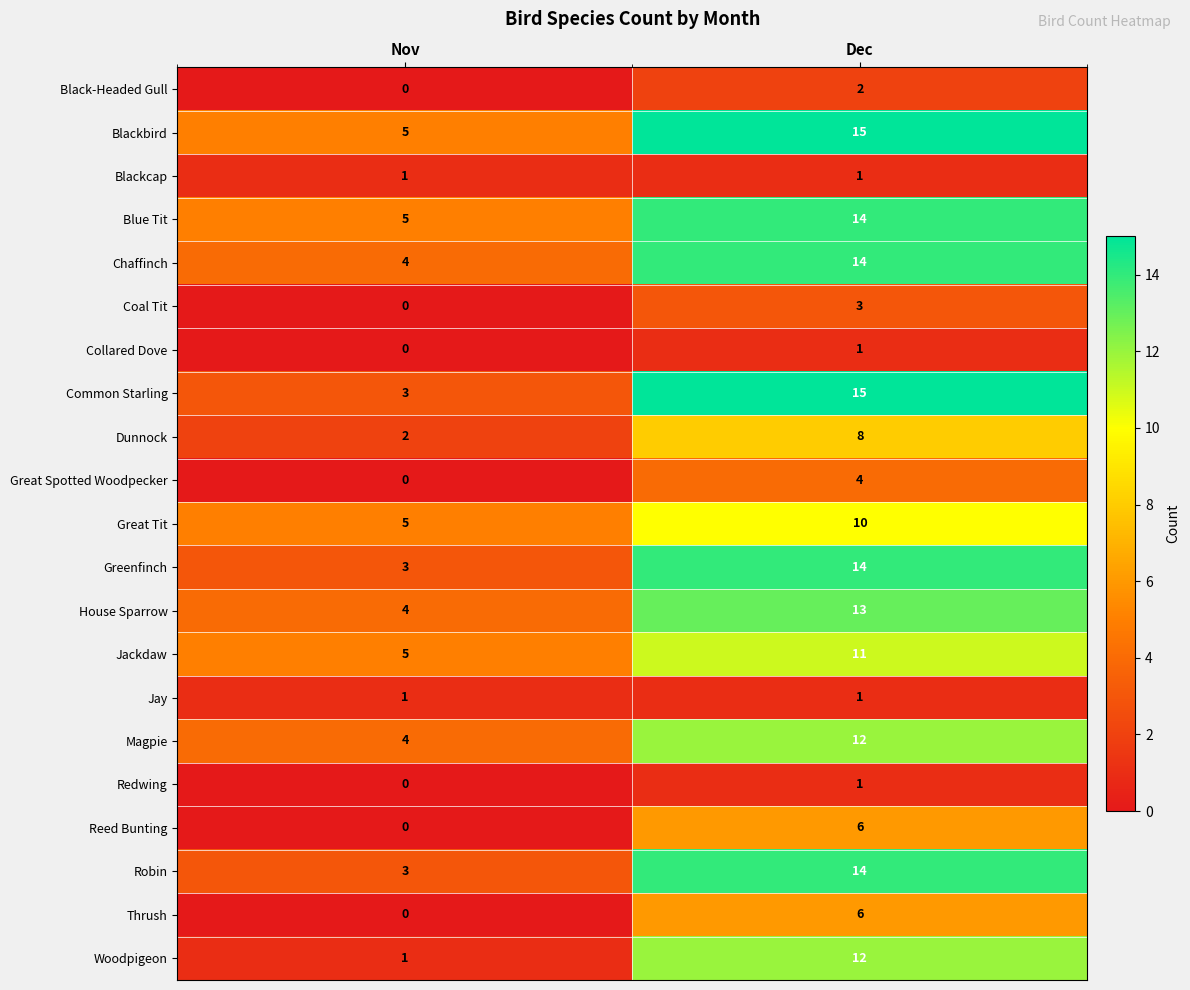

The Woodpigeon series shows 1 at Nov. True or false?

True